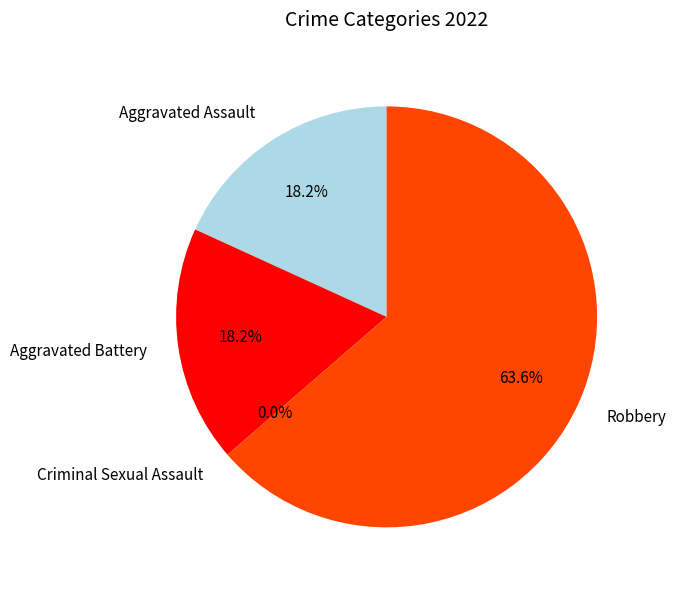

What is the majority slice?

Robbery